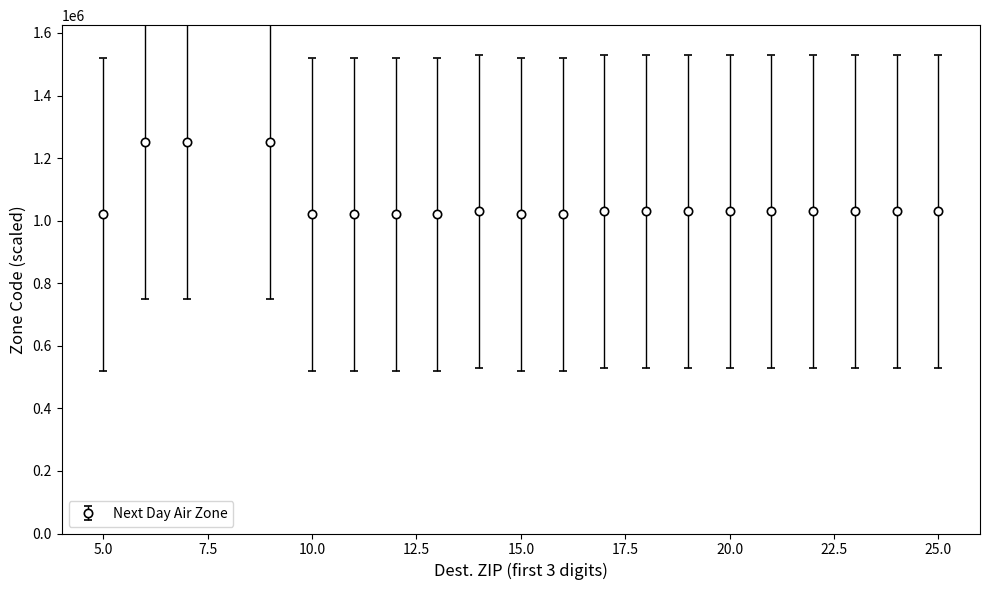

What is the difference between the maximum and minimum values?

230000